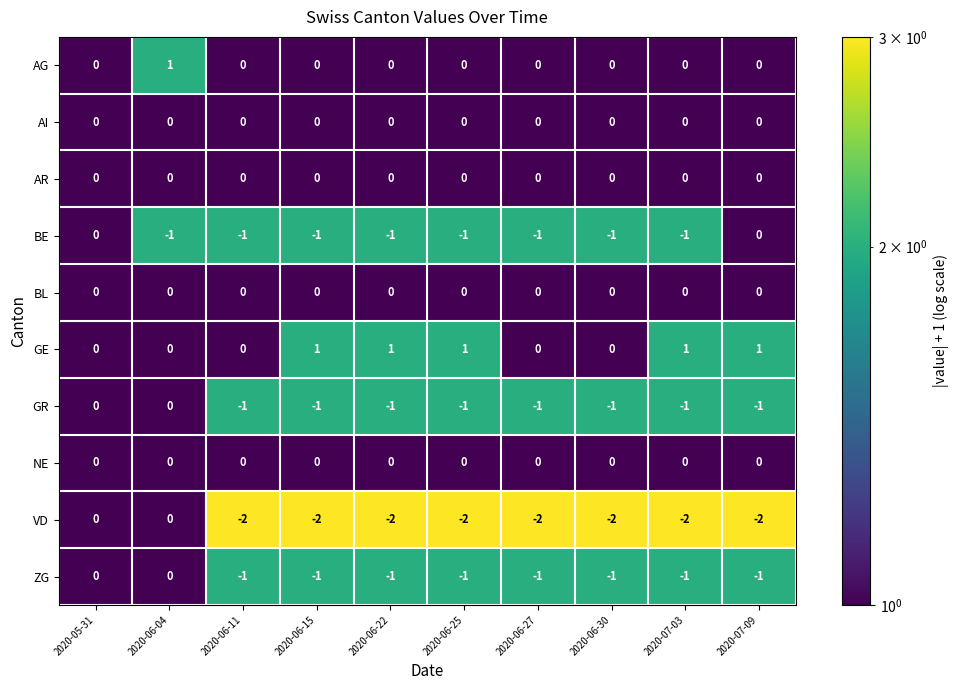

Which series changed the most between 2020-06-04 and 2020-06-15?

VD